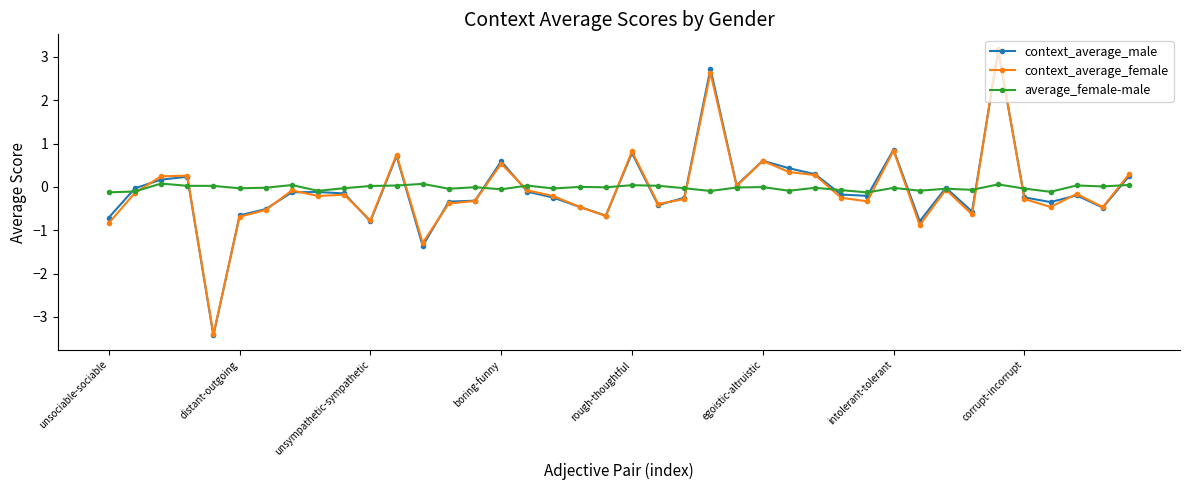

What is the sum of all context_average_male values?

-2.9